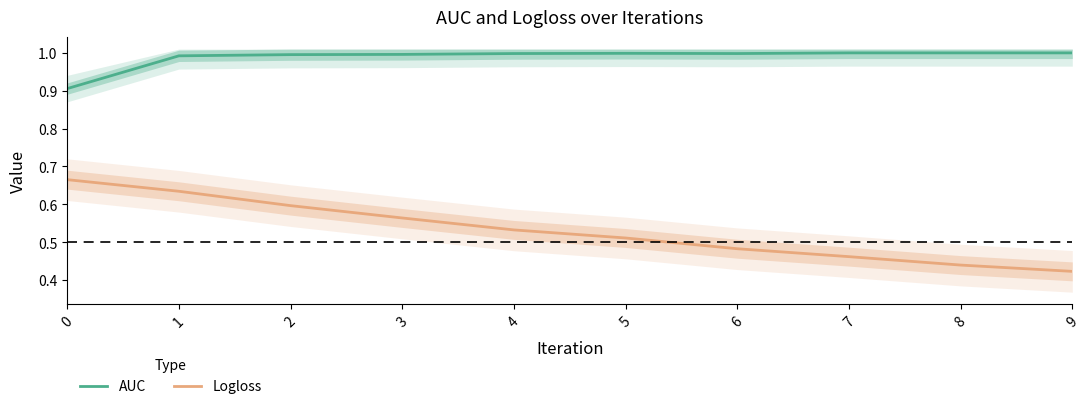

Between 4 and 5, which is larger?

5